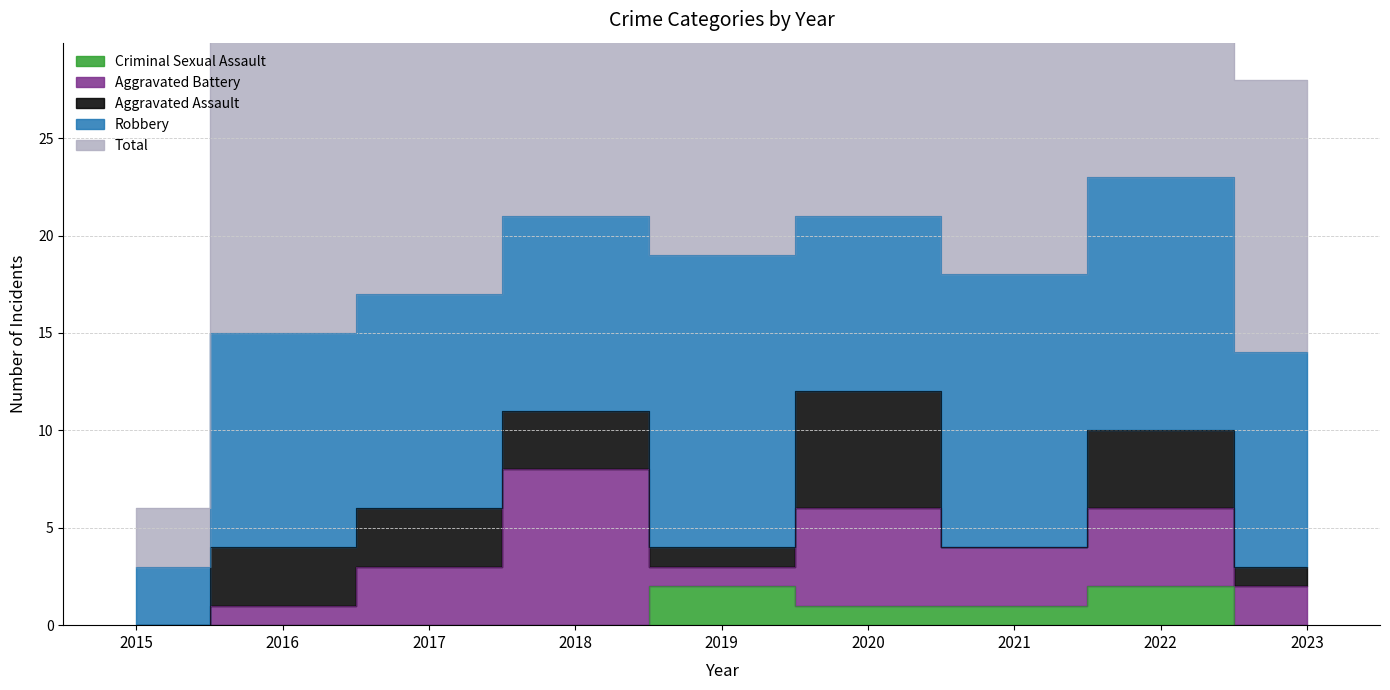

What is the value of the Robbery point at the 7th from the left?

14